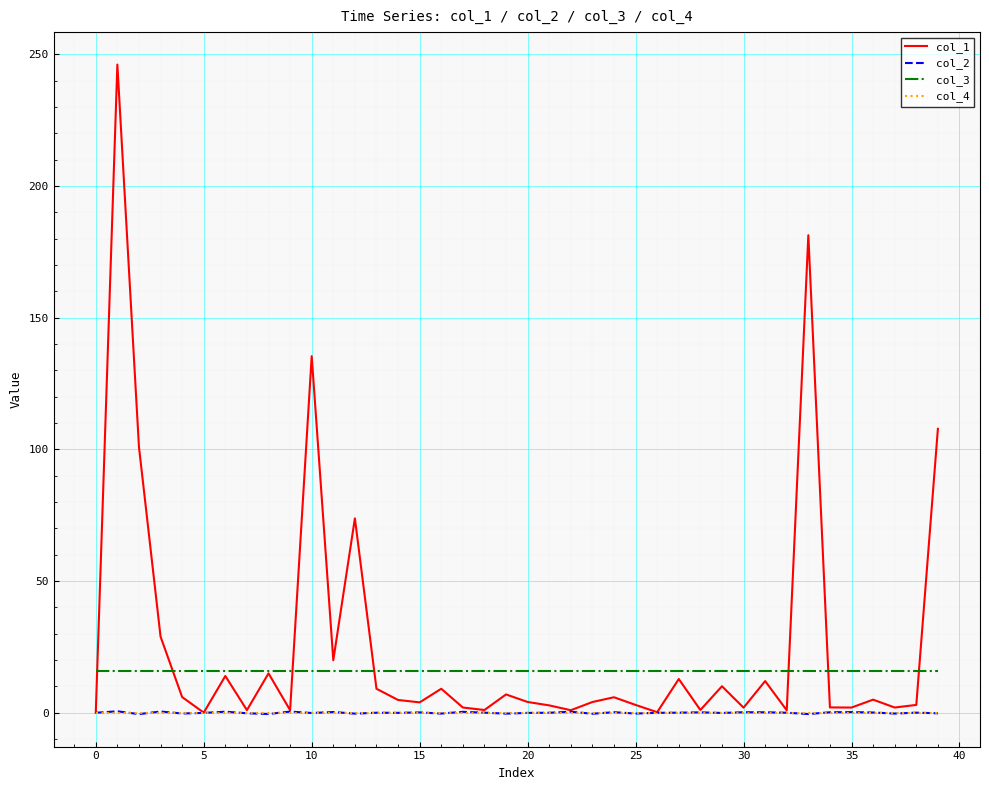

Count the number of data series in this chart.

4